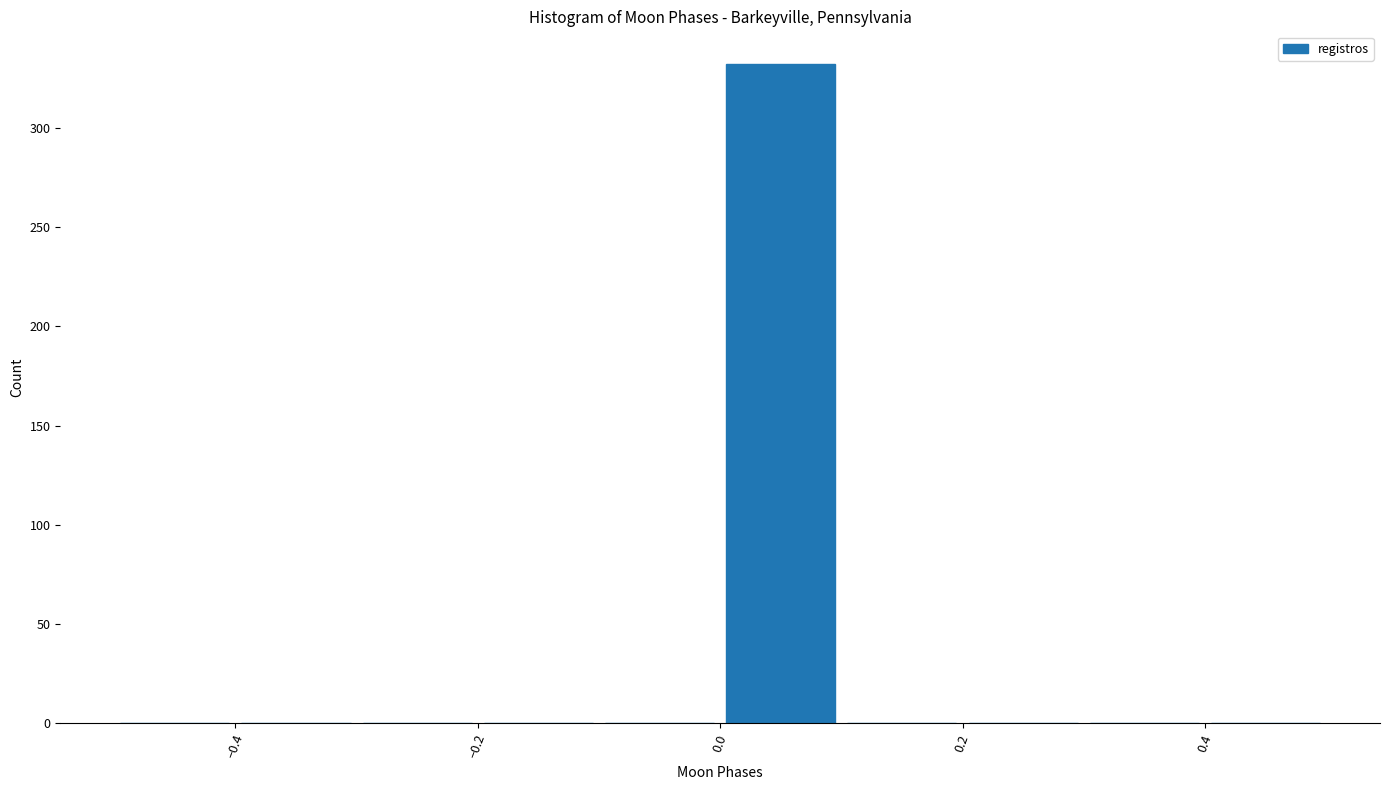

Which range on the x-axis has the tallest bar?

0.0 to 0.1